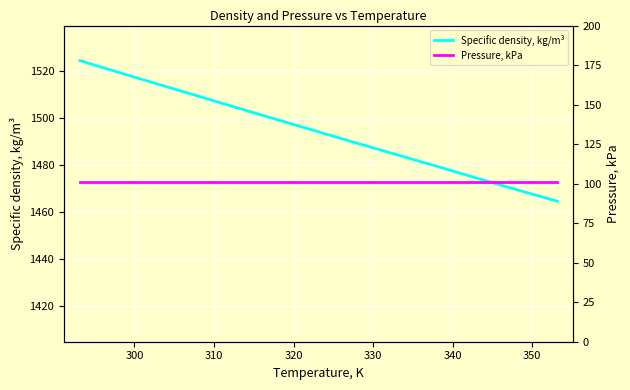

What is the lowest value of the Specific density, kg/m³ series?

1464.5